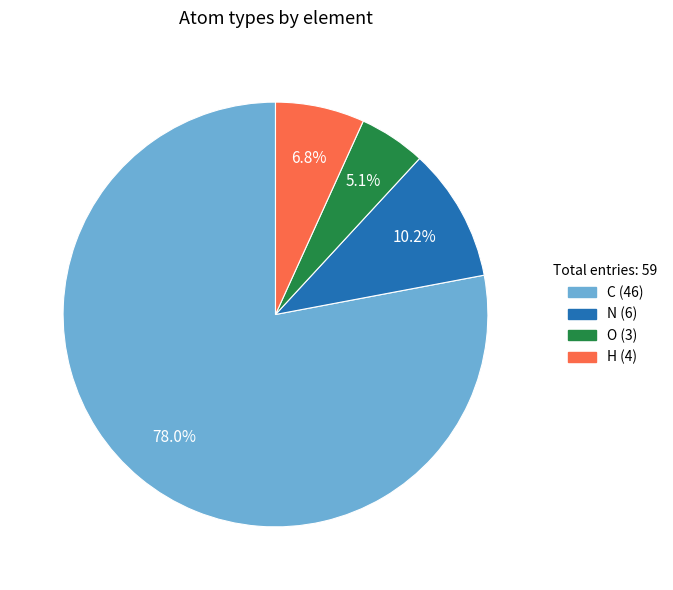

Is there any slice that represents more than half of the pie?

Yes